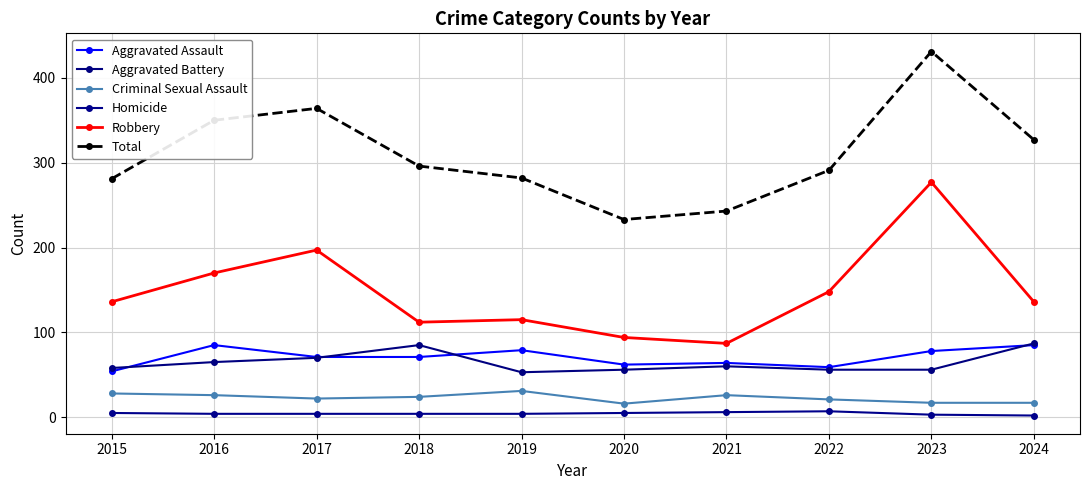

How many interior local peaks does the Aggravated Assault series have?

3